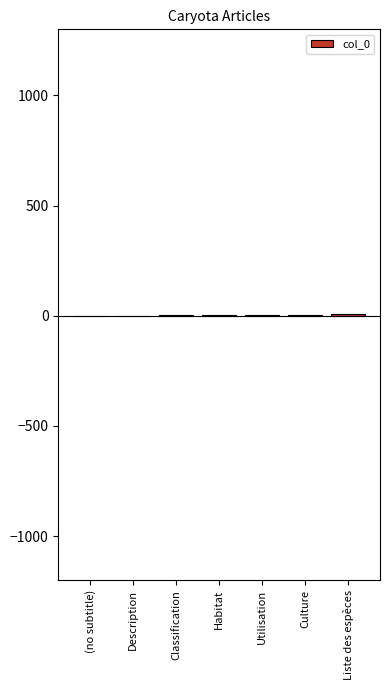

What is the maximum value shown in the chart?

6